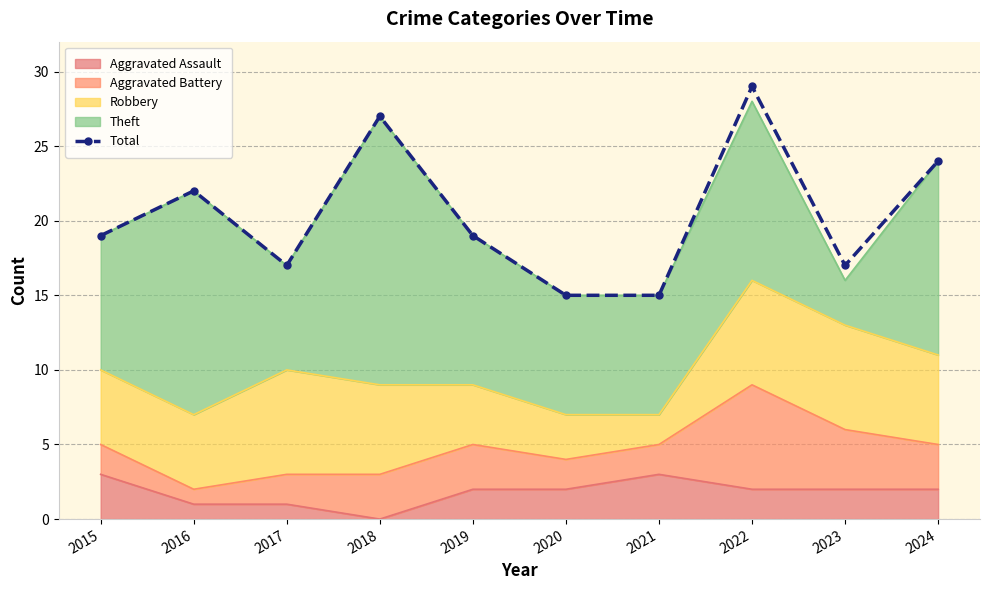

At which label does the data first exceed 19?

2016